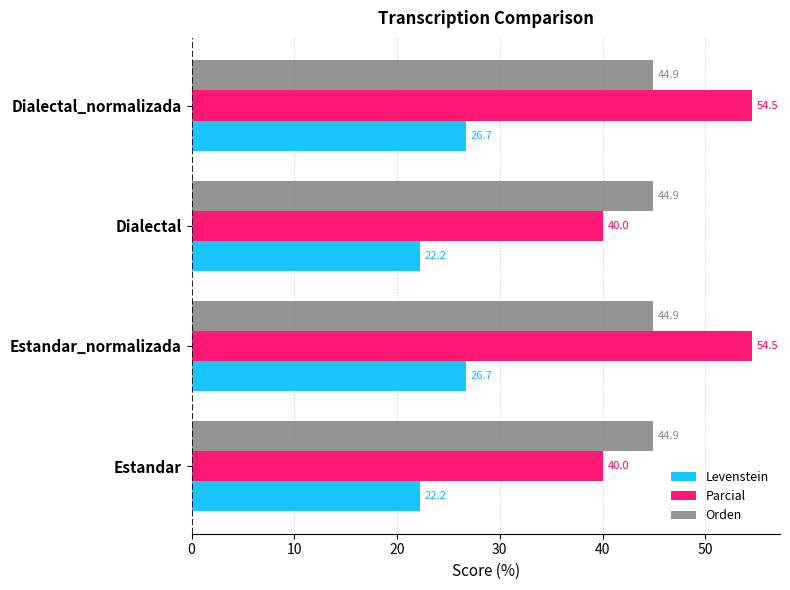

What is the difference between the second highest and second lowest values in the Parcial series?

14.5